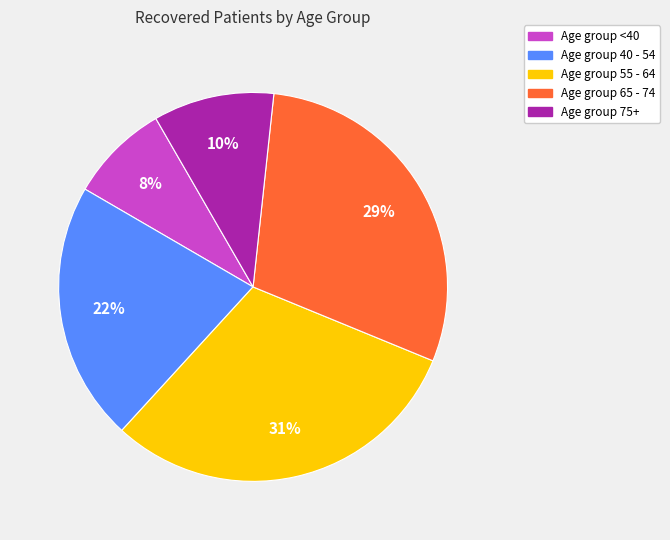

How many segments does this pie chart have?

5